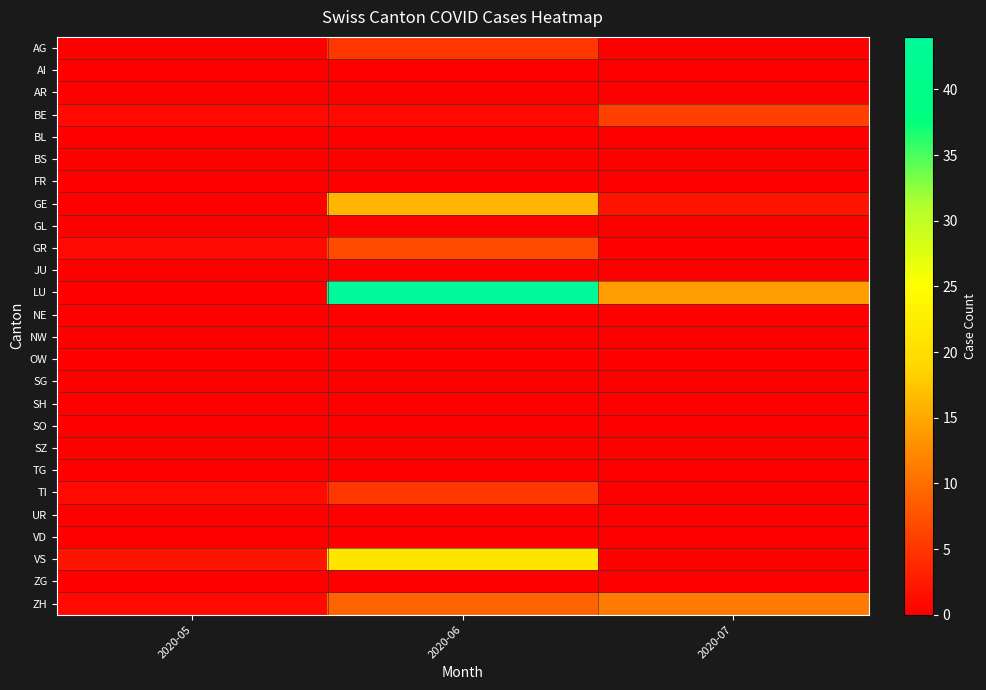

Reading left to right, what are all the values shown in this chart?

AG: 2020-05=0	2020-06=5	2020-07=0
AI: 2020-05=0	2020-06=0	2020-07=0
AR: 2020-05=0	2020-06=0	2020-07=0
BE: 2020-05=1	2020-06=1	2020-07=6
BL: 2020-05=0	2020-06=0	2020-07=0
BS: 2020-05=0	2020-06=0	2020-07=0
FR: 2020-05=0	2020-06=0	2020-07=0
GE: 2020-05=0	2020-06=16	2020-07=2
GL: 2020-05=0	2020-06=0	2020-07=0
GR: 2020-05=1	2020-06=7	2020-07=0
JU: 2020-05=0	2020-06=0	2020-07=0
LU: 2020-05=0	2020-06=44	2020-07=14
NE: 2020-05=0	2020-06=0	2020-07=0
NW: 2020-05=0	2020-06=0	2020-07=0
OW: 2020-05=0	2020-06=0	2020-07=0
SG: 2020-05=0	2020-06=0	2020-07=0
SH: 2020-05=0	2020-06=0	2020-07=0
SO: 2020-05=0	2020-06=0	2020-07=0
SZ: 2020-05=0	2020-06=0	2020-07=0
TG: 2020-05=0	2020-06=0	2020-07=0
TI: 2020-05=1	2020-06=5	2020-07=0
UR: 2020-05=0	2020-06=0	2020-07=0
VD: 2020-05=0	2020-06=0	2020-07=0
VS: 2020-05=2	2020-06=21	2020-07=0
ZG: 2020-05=0	2020-06=0	2020-07=0
ZH: 2020-05=1	2020-06=9	2020-07=11